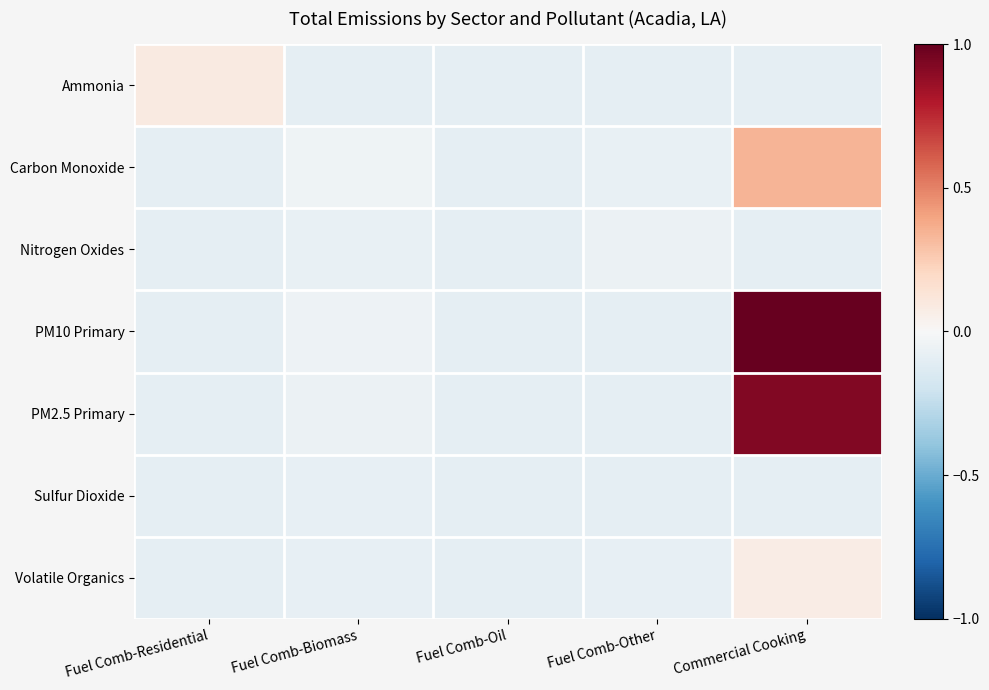

Rank the series by their maximum value, from highest to lowest.

PM10 Primary, PM2.5 Primary, Carbon Monoxide, Ammonia, Volatile Organics, Nitrogen Oxides, Sulfur Dioxide